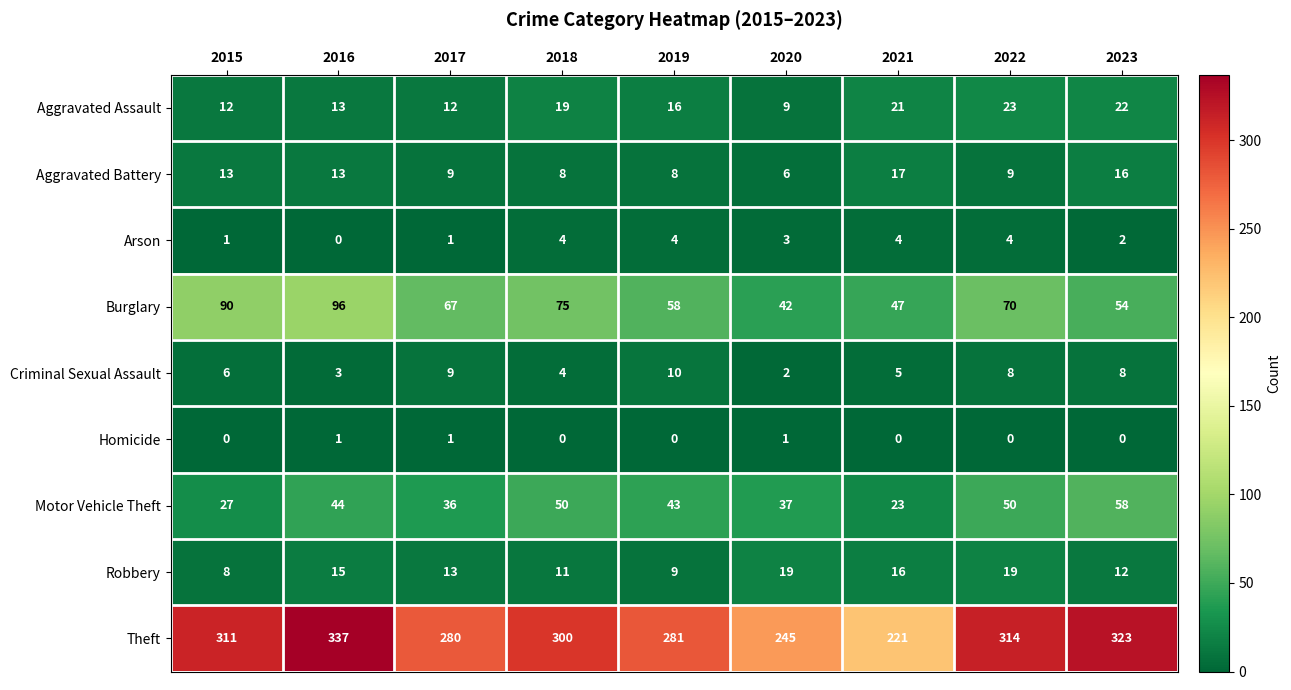

At how many categories does at least one series exceed 215?

9